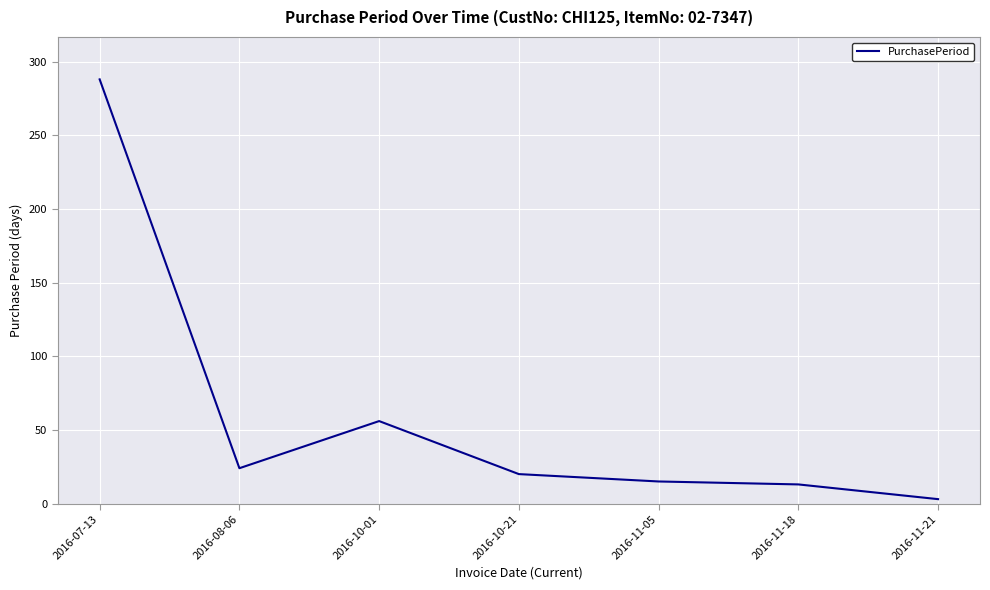

How many values are below 20?

3